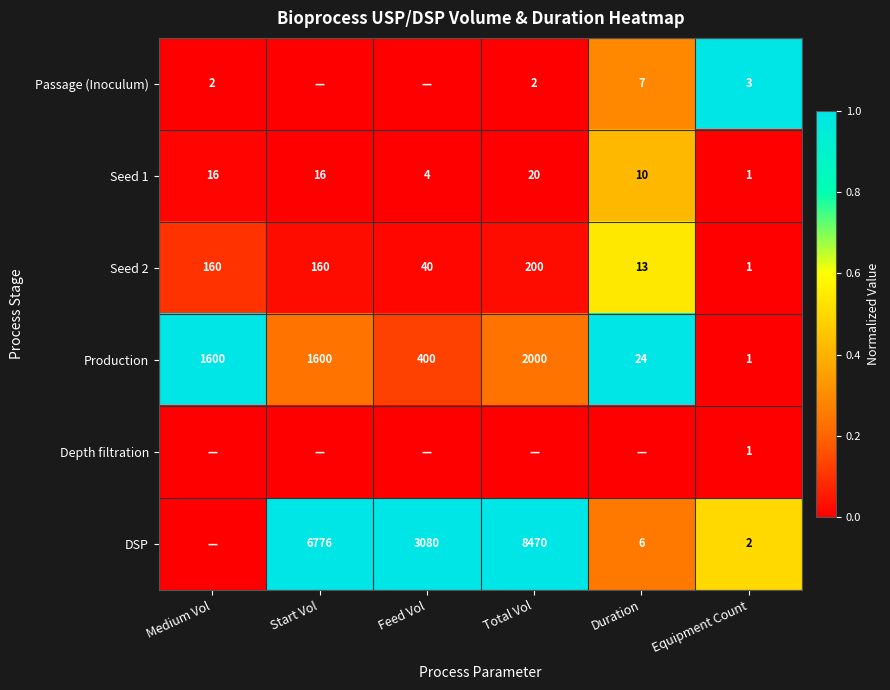

How many data points in Production are less than 1600?

3